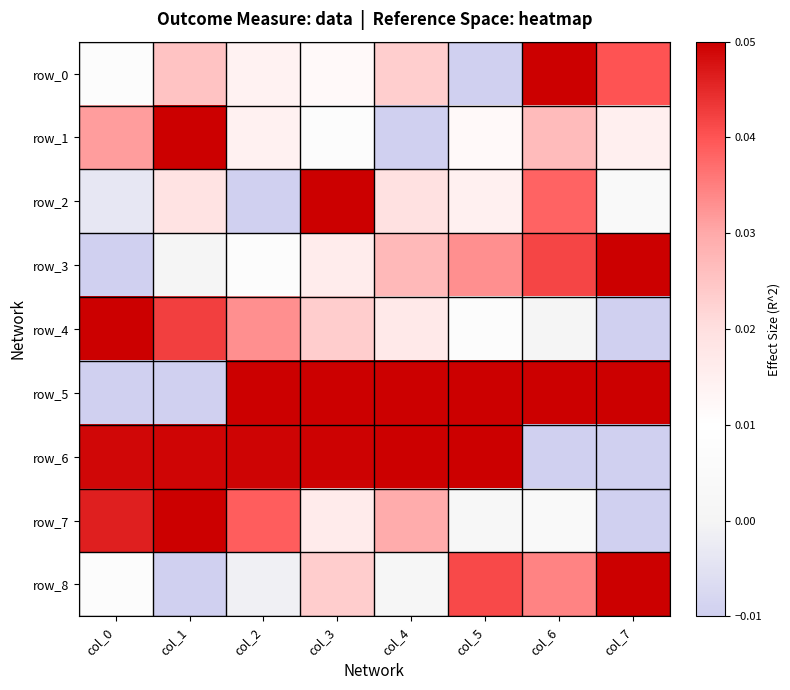

How many values in row_5 are above zero?

6